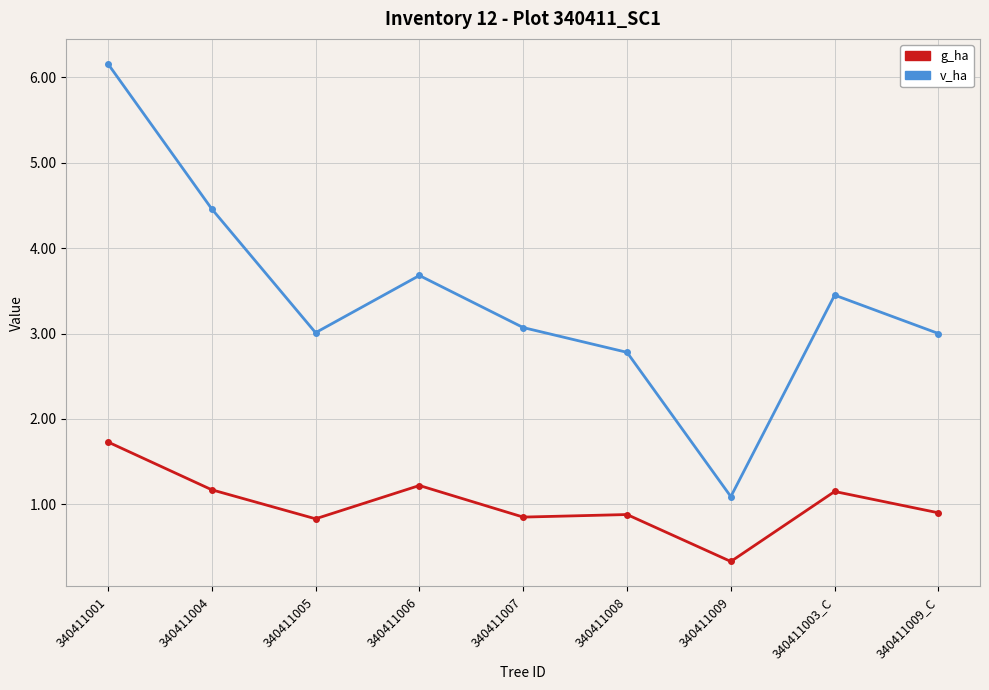

What is the label of the 5th point from the right?

340411007